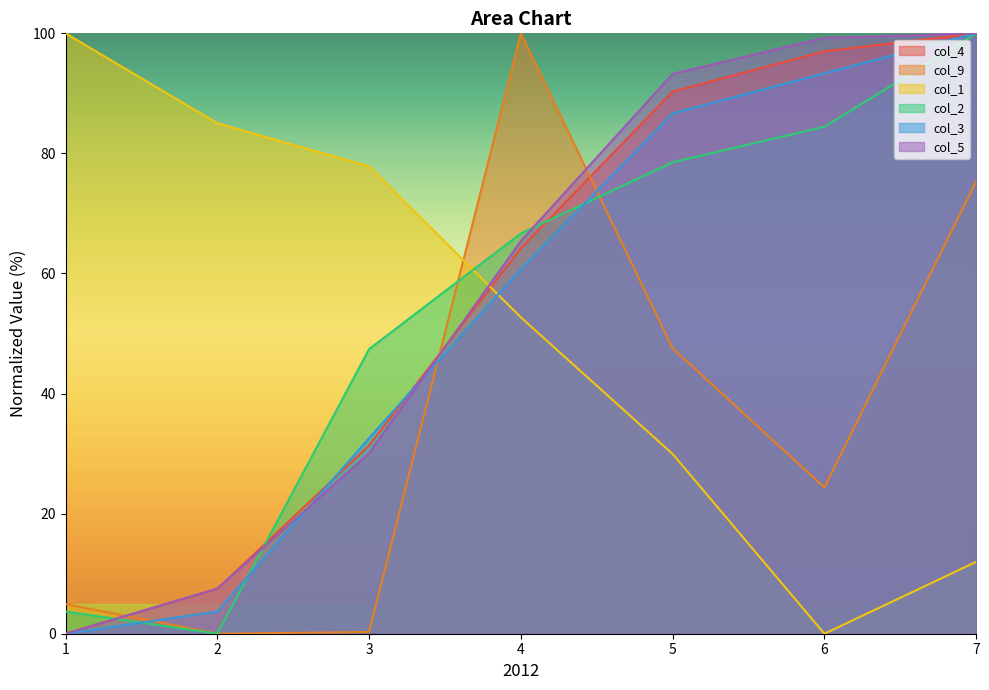

Does the chart display data point markers on the line(s)?

No